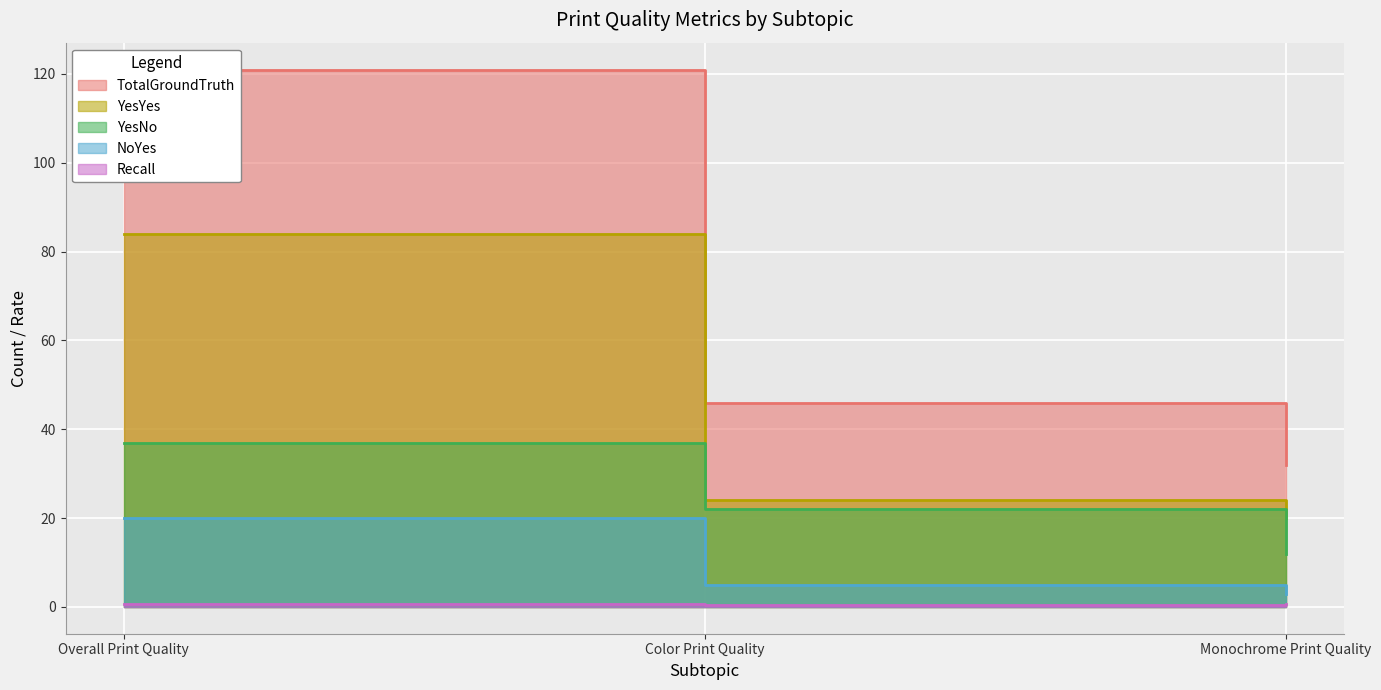

The value of YesYes at Color Print Quality is 14.6. True or false?

False